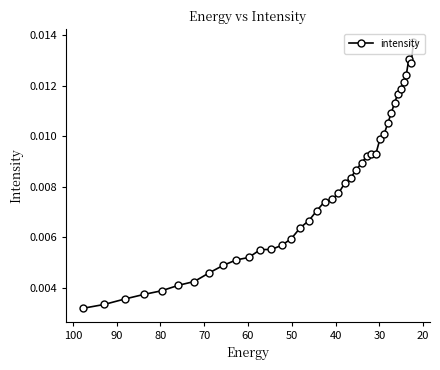

How many lines are shown in the chart?

1